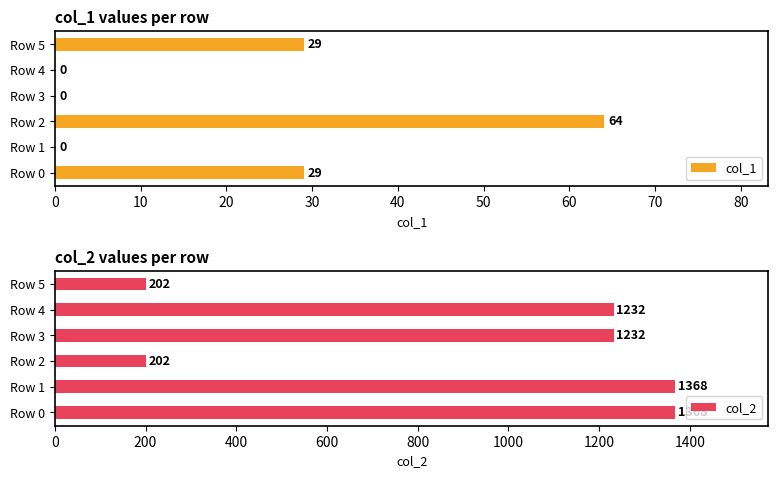

Is it true that col_2 equals 1368 at Row 0?

True